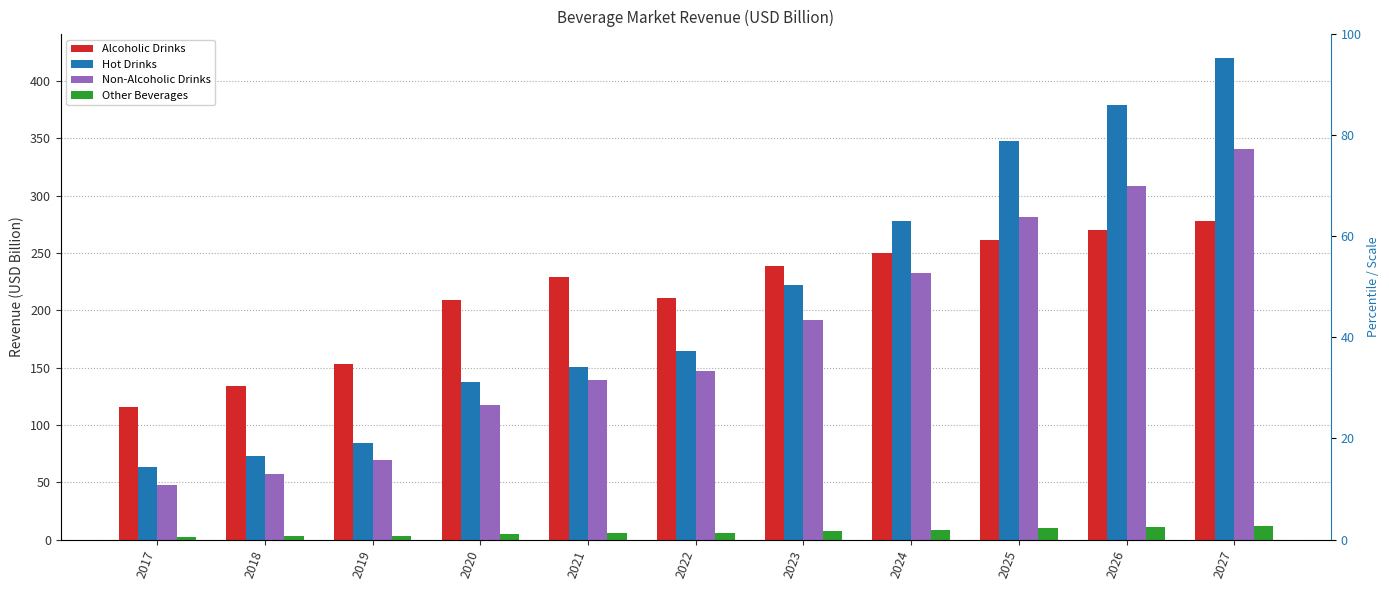

Which series has the largest range (max minus min)?

Hot Drinks